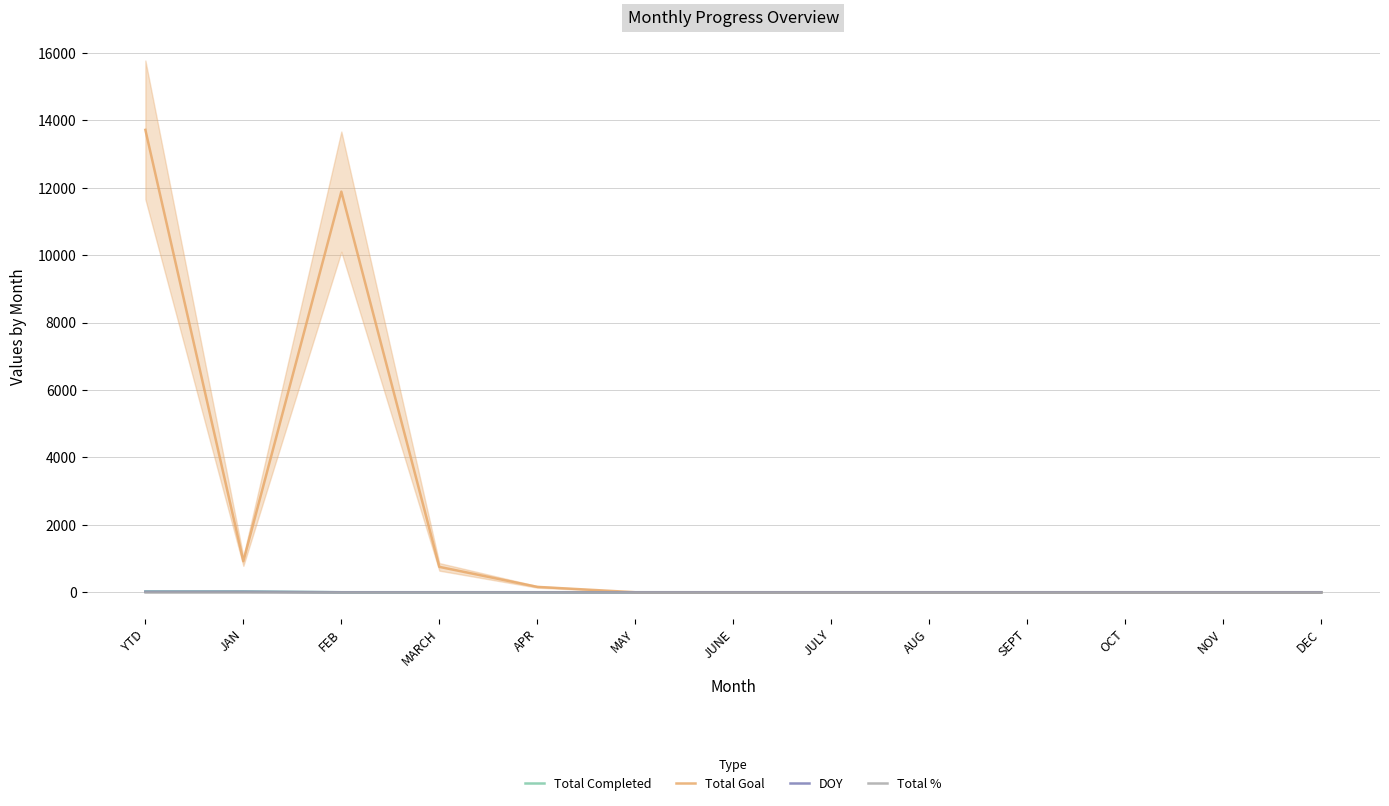

Reading right to left, what are all the values shown in this chart?

Total Completed: 0	0	0	0	0	0	0	0	0	0	0	23	23
Total Goal: 0	0	0	0	0	0	0	0	159	753	11888	921	13721
DOY: 0	0	0	0	0	0	0	0	0	0	0	15	15
Total %: 1	1	1	1	1	1	1	1	1	1	1	1	1